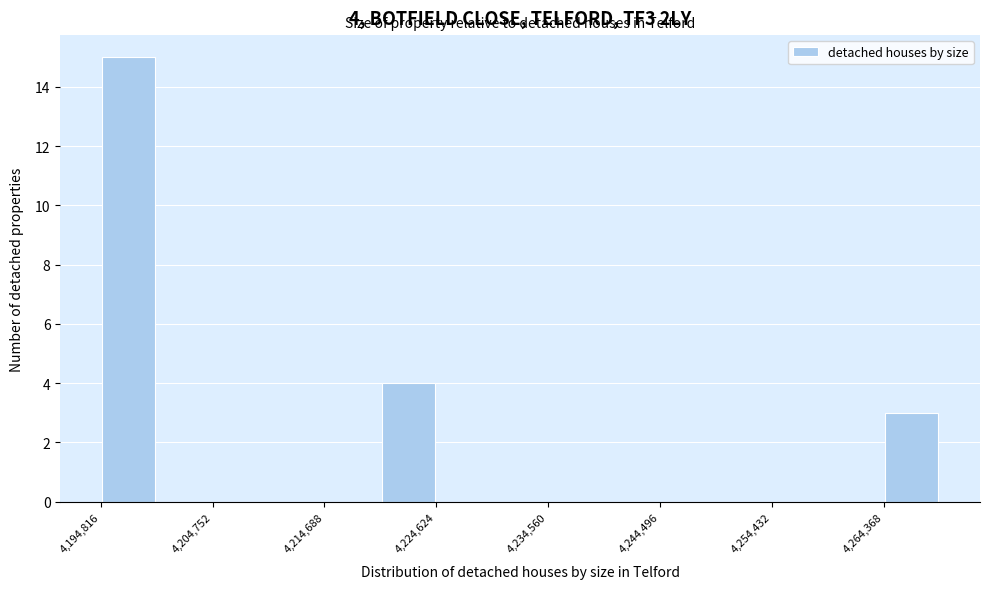

Over which range of the x-axis is the bar tallest?

4195000 to 4200000